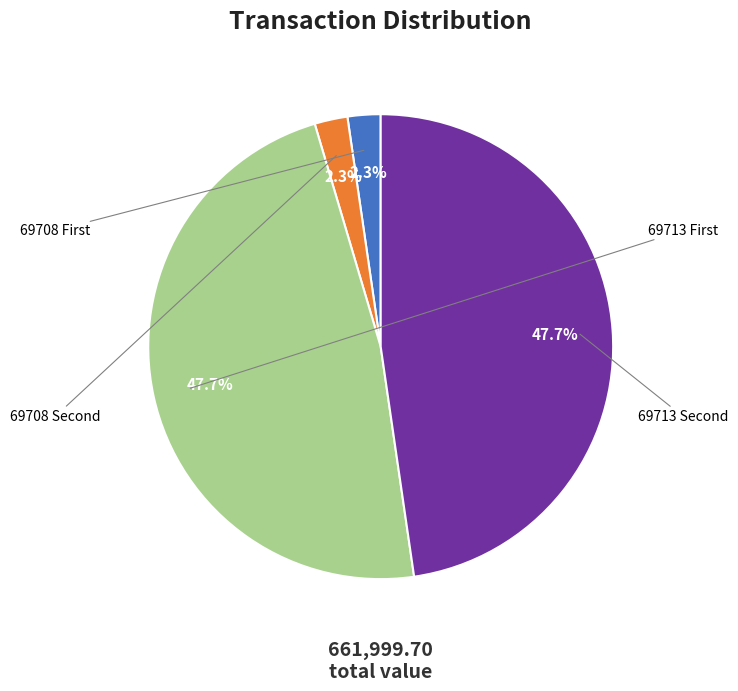

Which slice is the smallest?

69708 Second